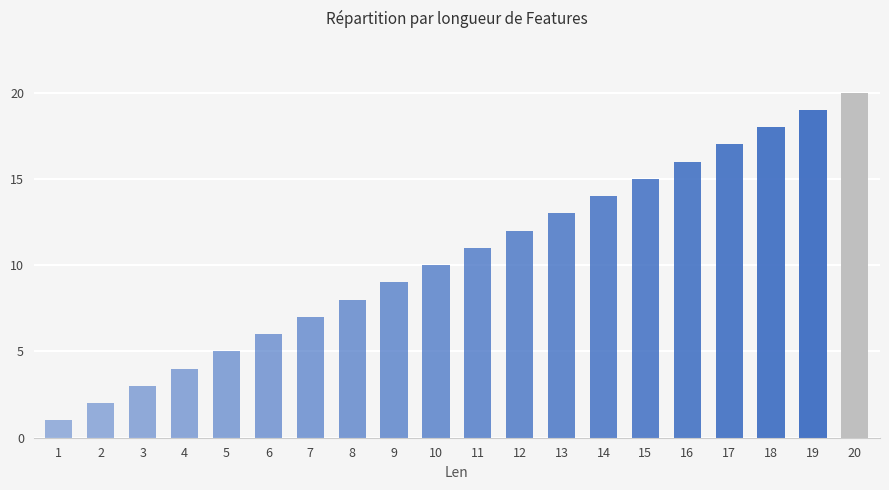

What is the ratio of the value at 8 to the value at 2?

4.0